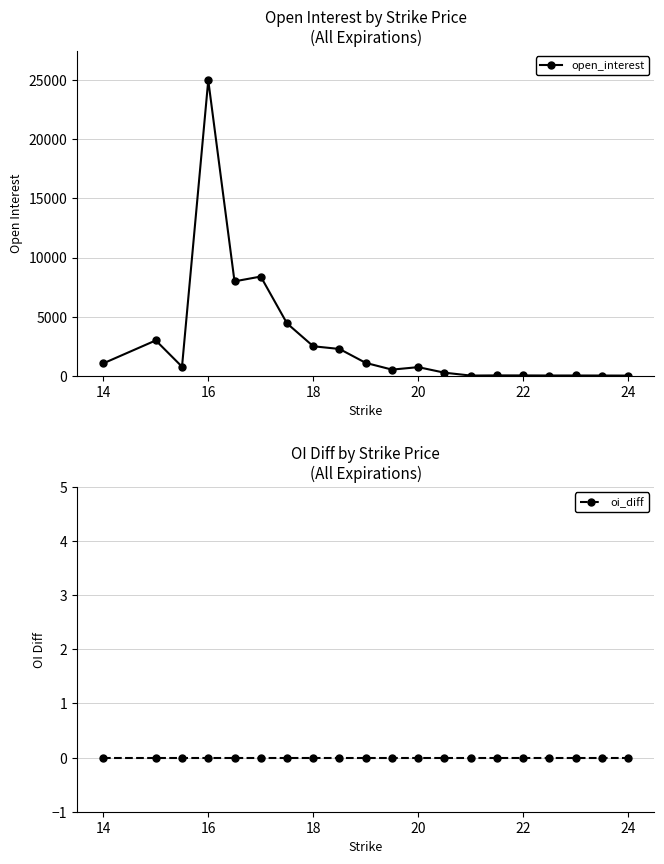

At which label does open_interest first exceed 754?

14